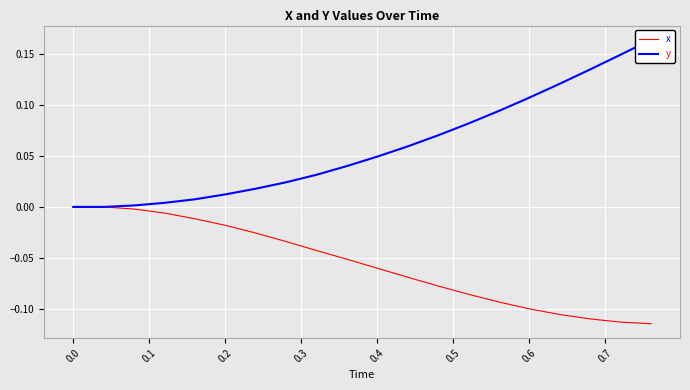

What is the average value of the y series?

0.1